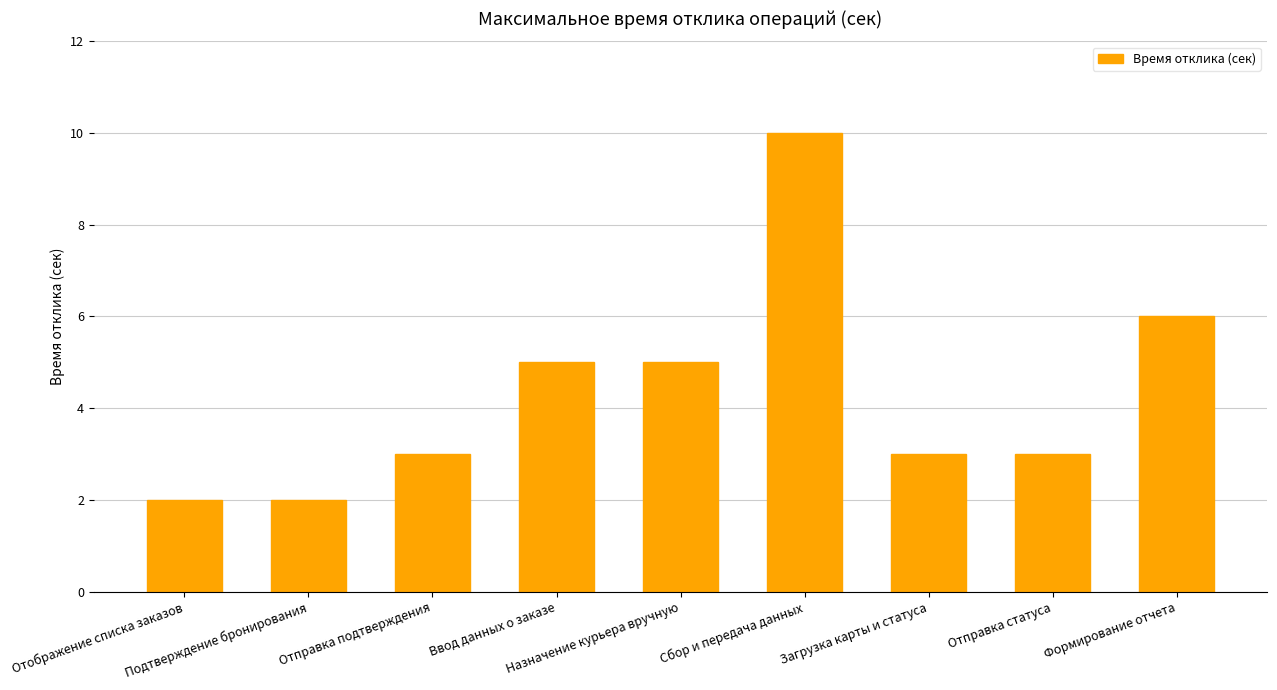

How many data points does each series have?

9